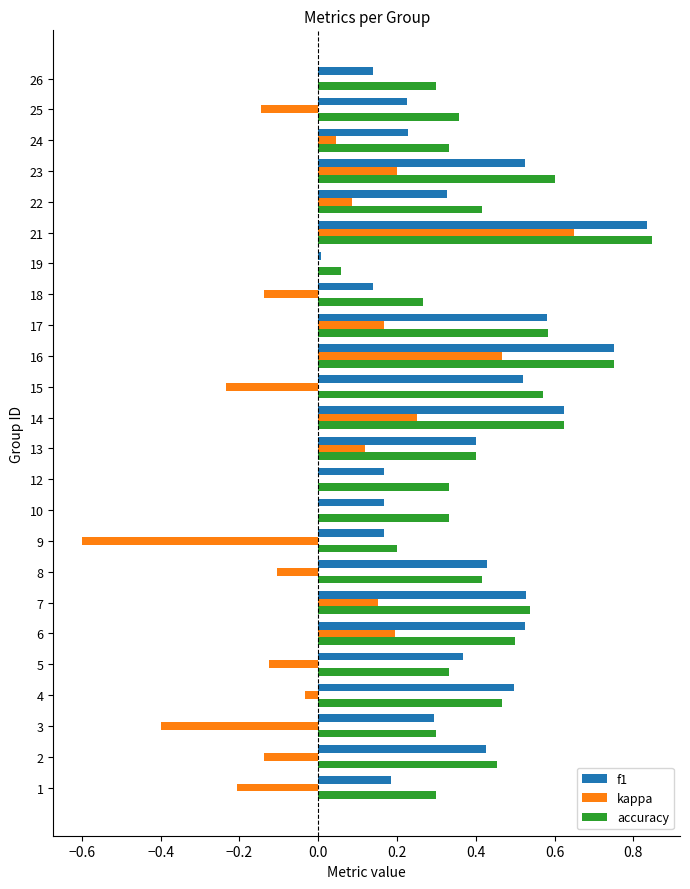

What is the sum of the accuracy values at 23 and 13?

1.0